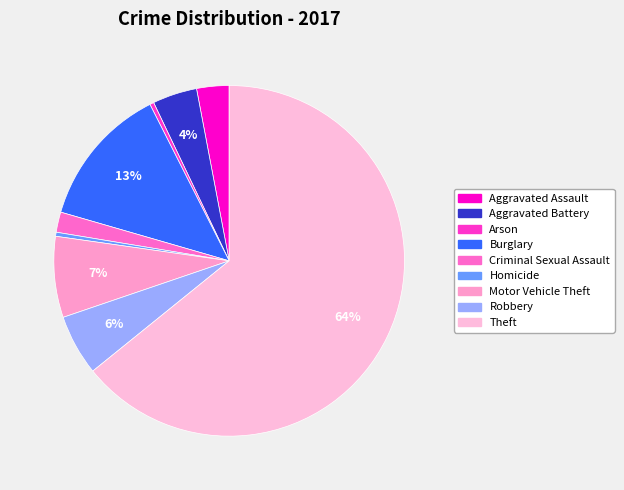

Count the number of slices in the pie.

9